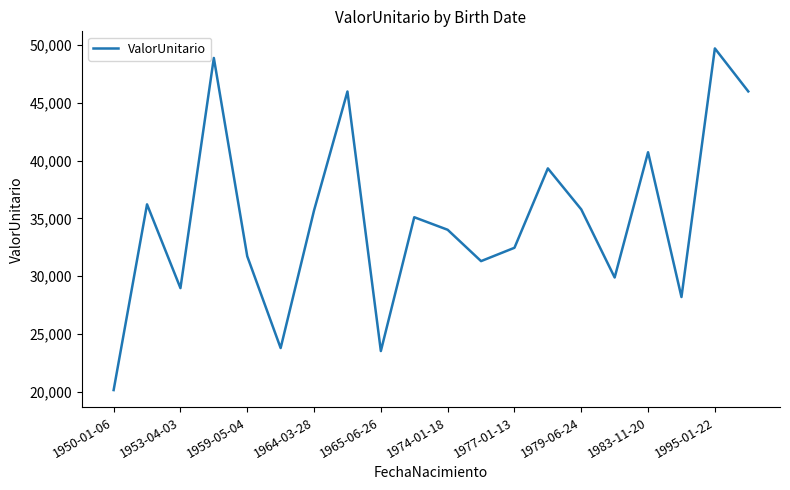

How many distinct data groups are displayed?

1